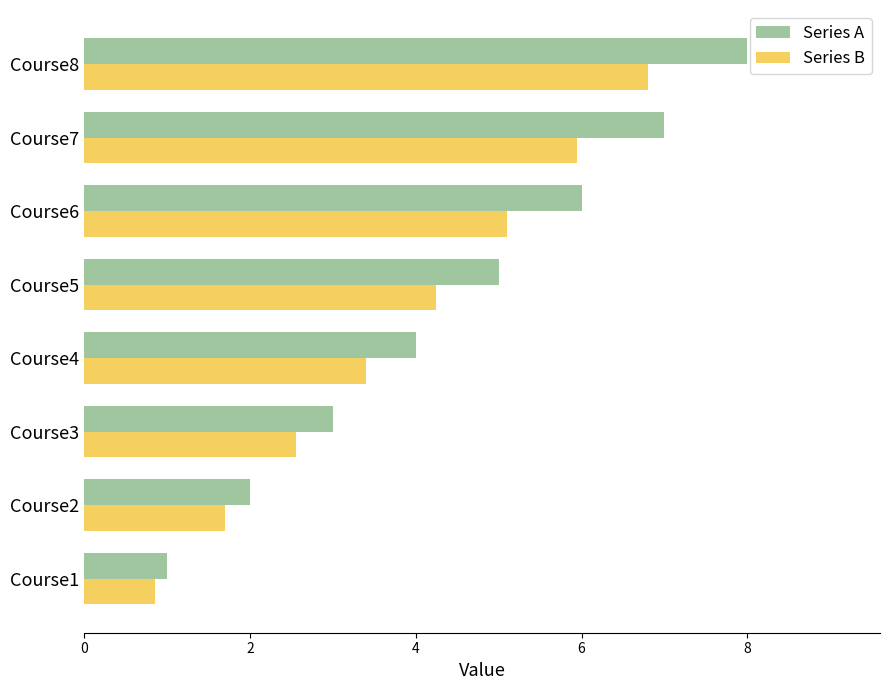

At which category is the sum across all series the highest?

Course8